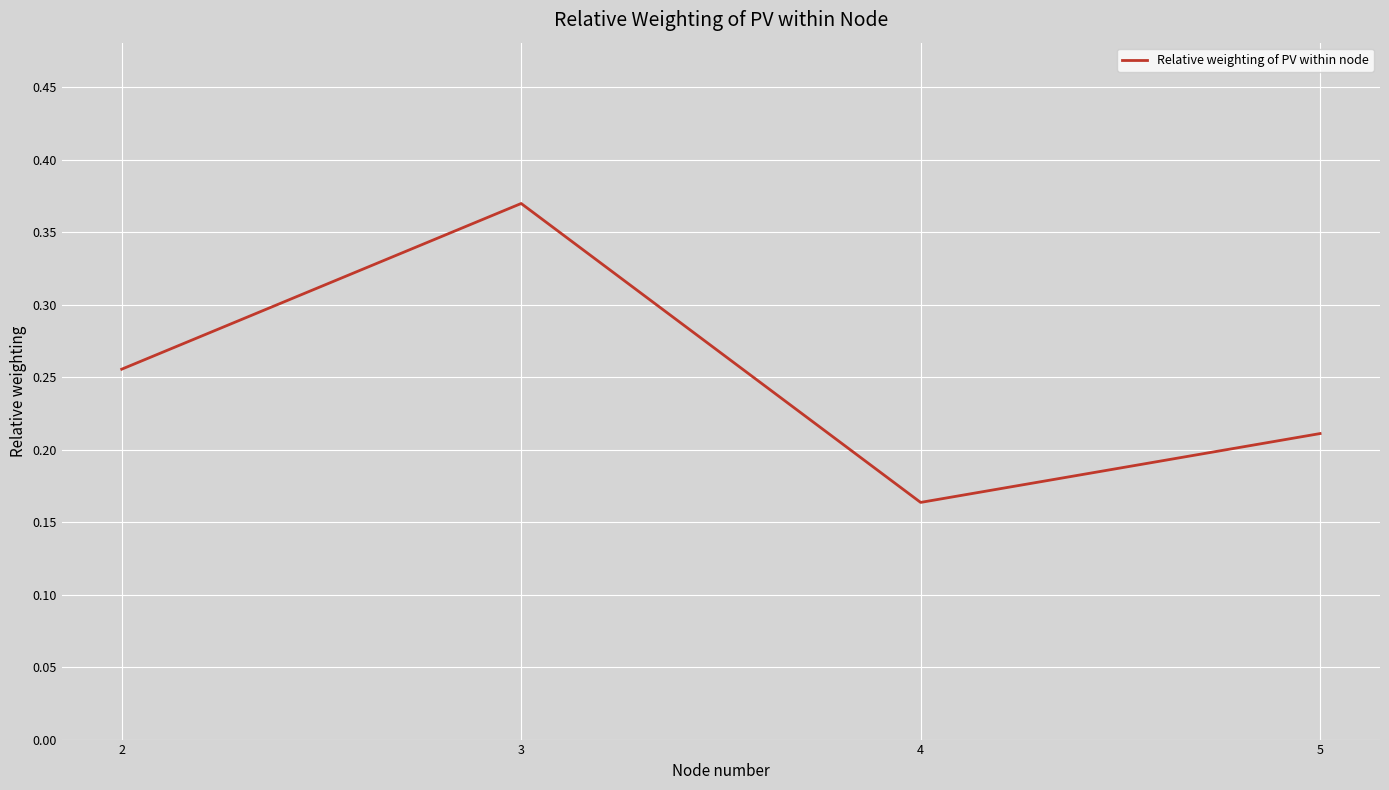

List the labels in order of value, smallest first.

4, 5, 2, 3